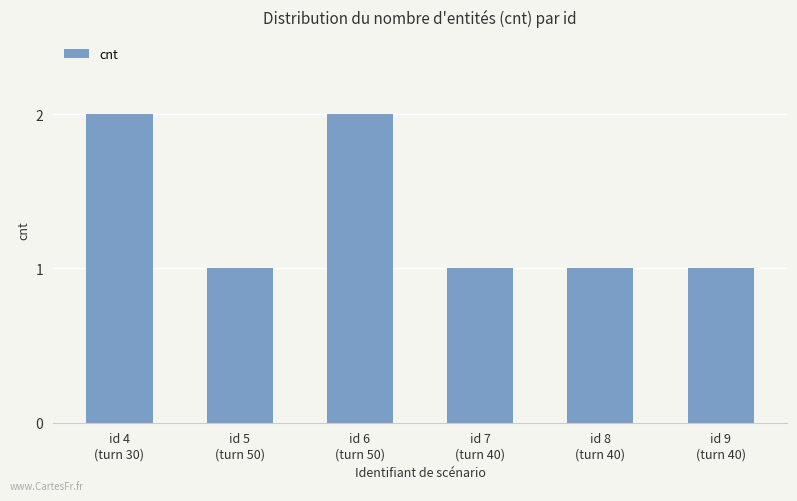

What is the difference between the maximum and second lowest values?

1